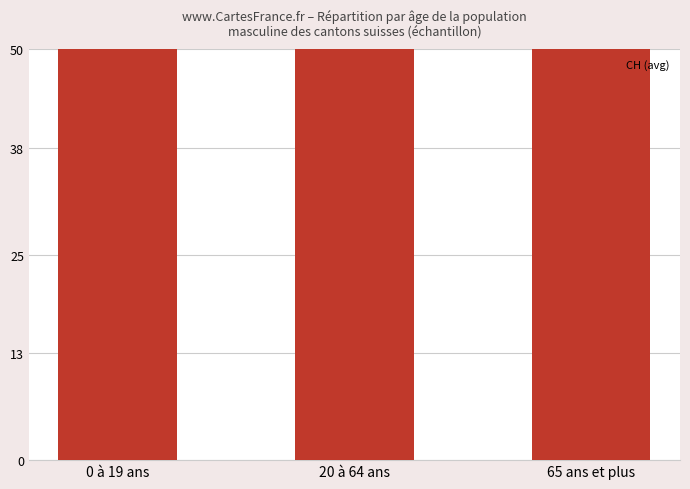

What is the value of the 3rd bar from the left?

67.6